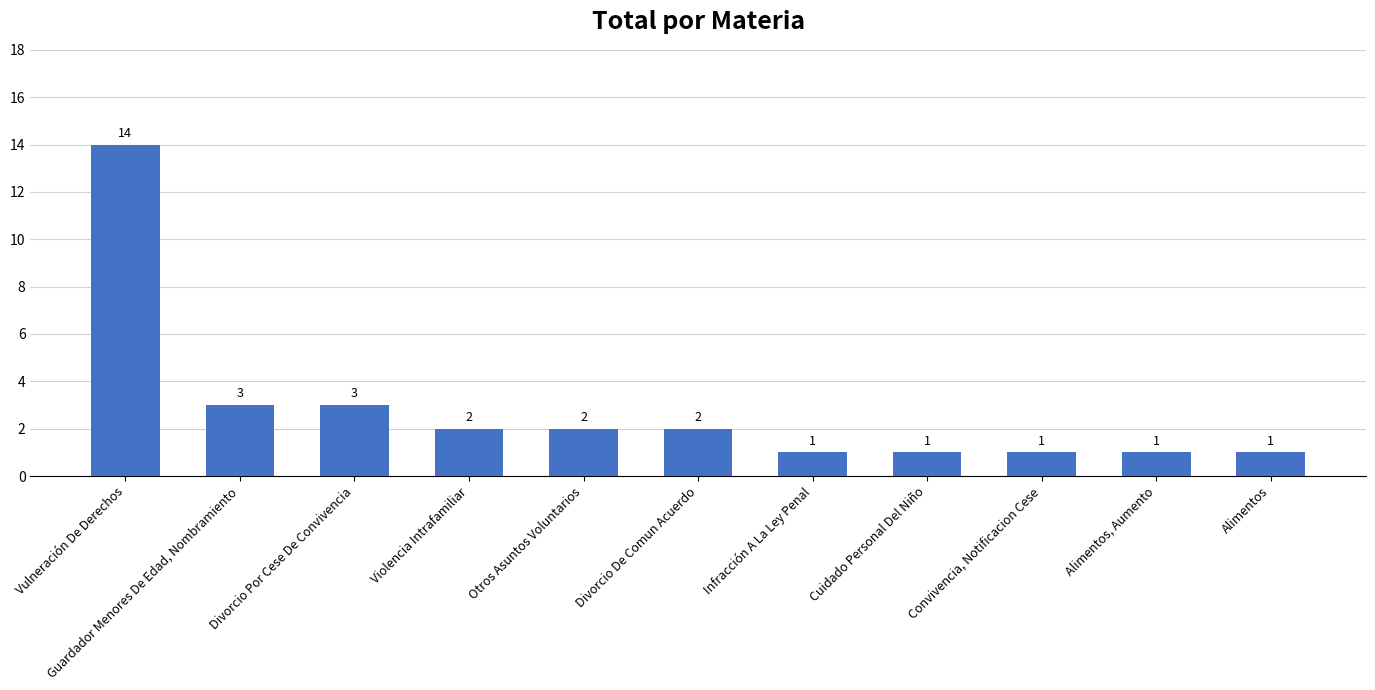

Where does the data first go above 2?

Vulneración De Derechos